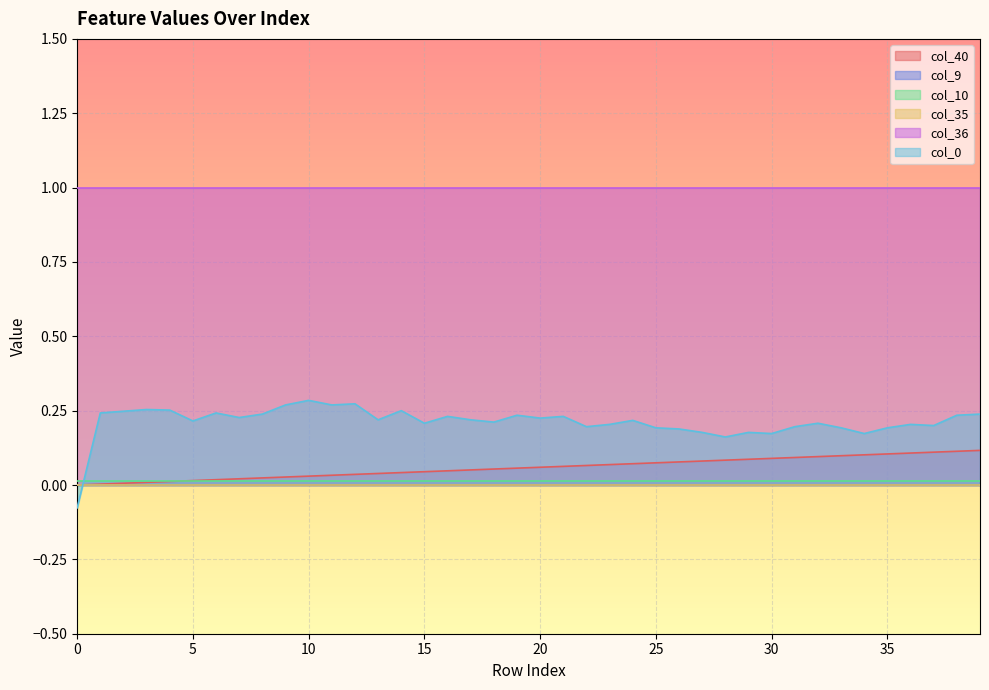

True or false: col_35 and col_40 cross at least once.

False